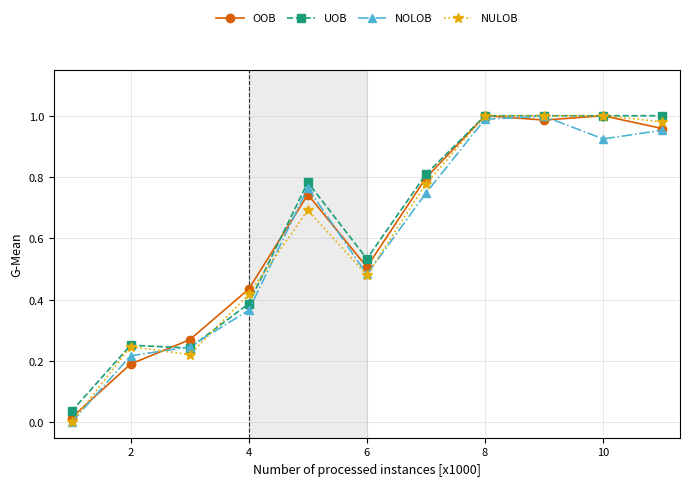

True or false: NULOB has more than 1 points higher than both neighbors.

True